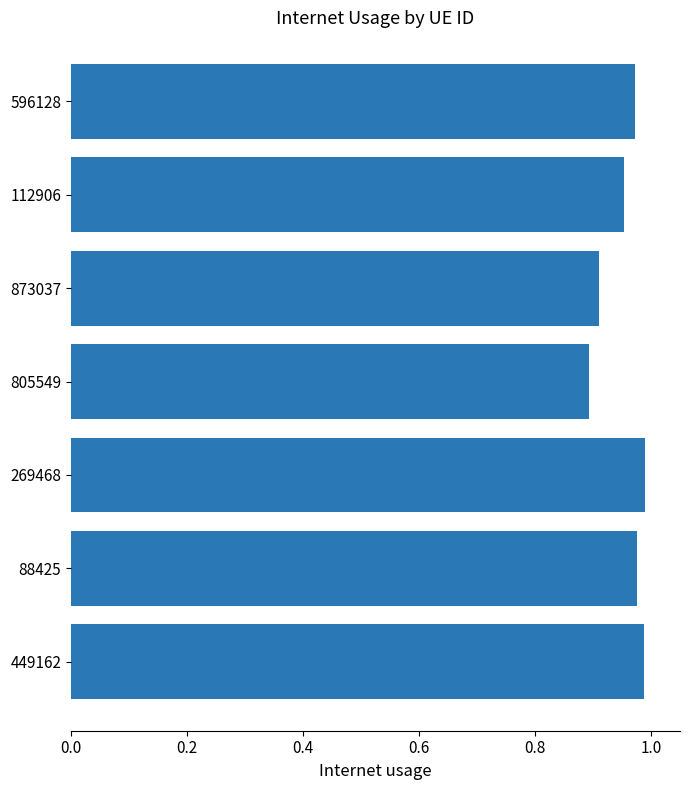

How many values are between 0 and 1?

7